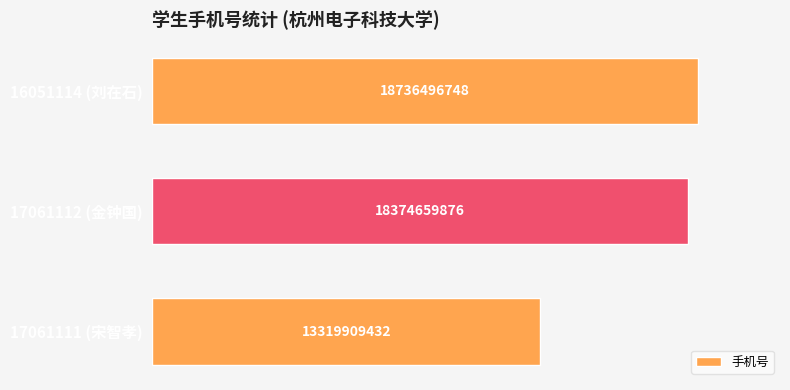

Where is the data nearest to the value 16028203090?

17061112 (金钟国)